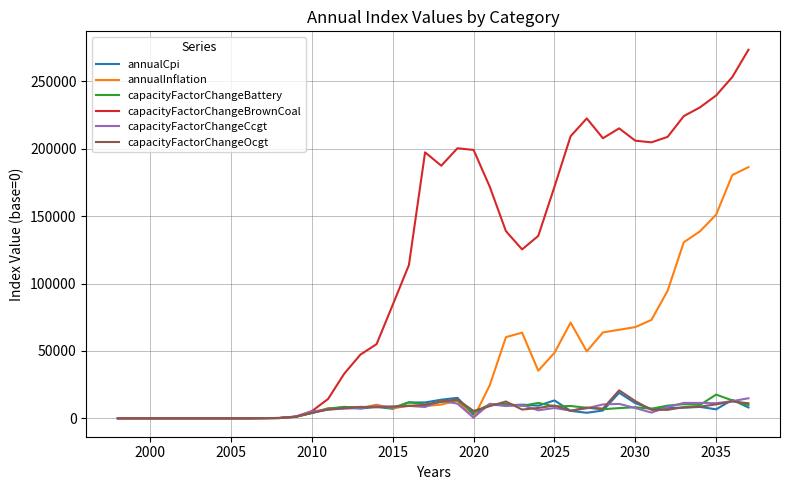

What is the maximum value shown in the chart?

273543.2